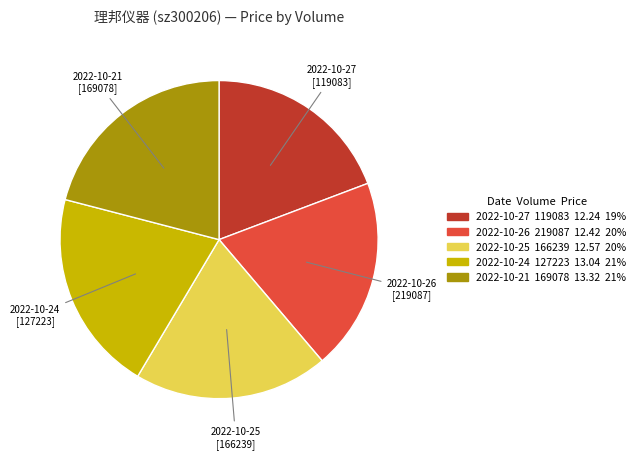

Approximately how many times larger is the value at 2022-10-24 [127223] compared to 2022-10-26 [219087]?

1.0